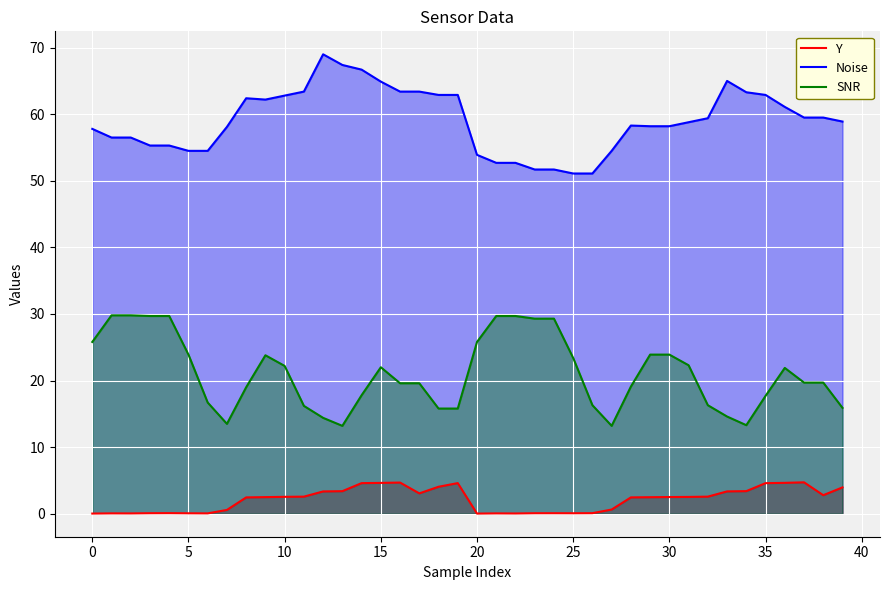

Which series has the largest total across all categories?

Noise